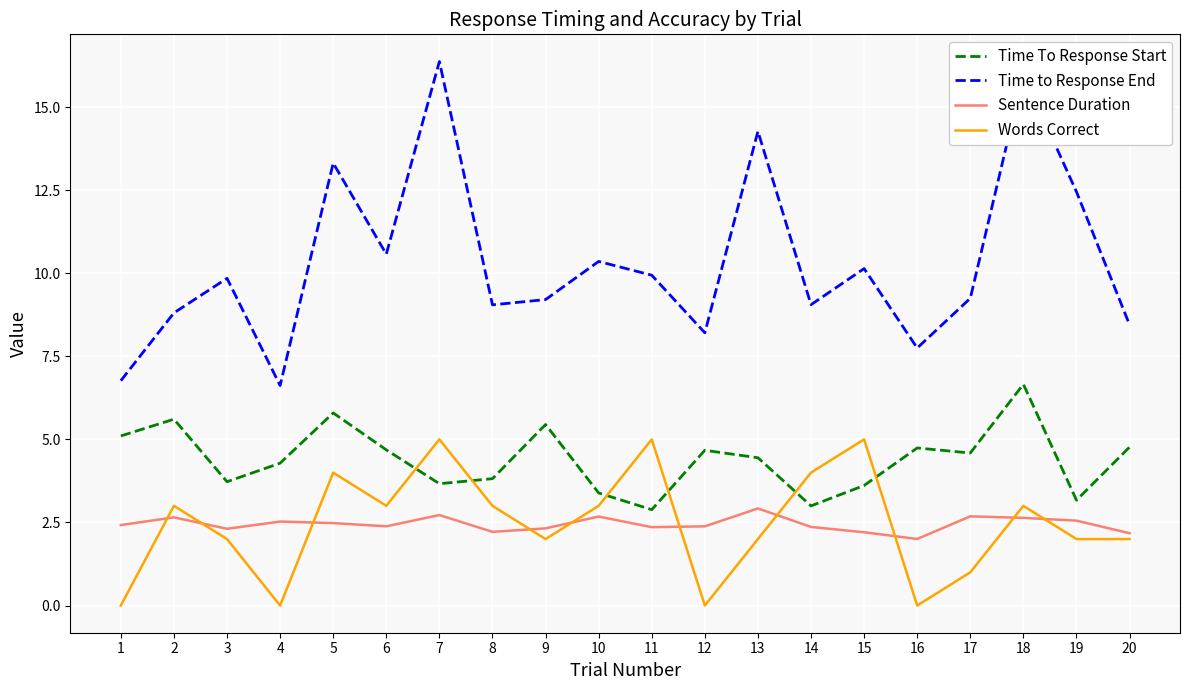

True or false: Time To Response Start and Time to Response End intersect in this chart.

False